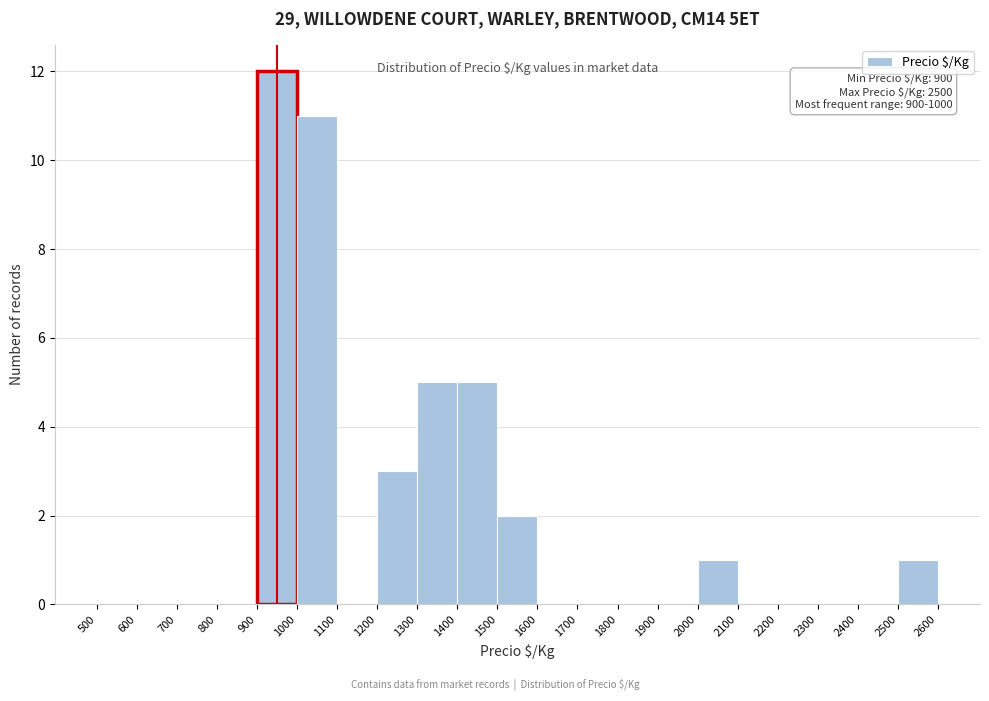

Over which range of the x-axis is the bar tallest?

900 to 1000